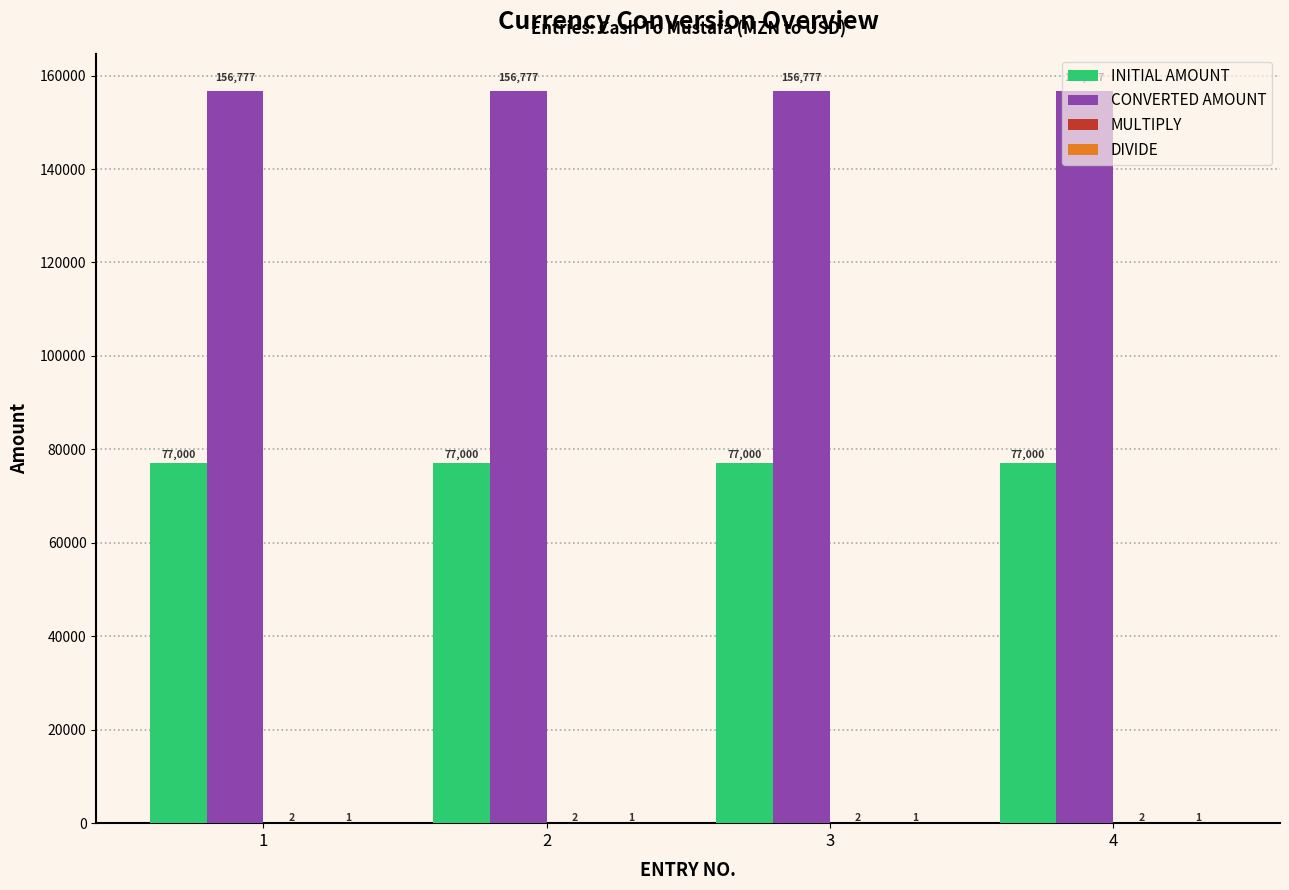

Which series has the largest total across all categories?

CONVERTED AMOUNT